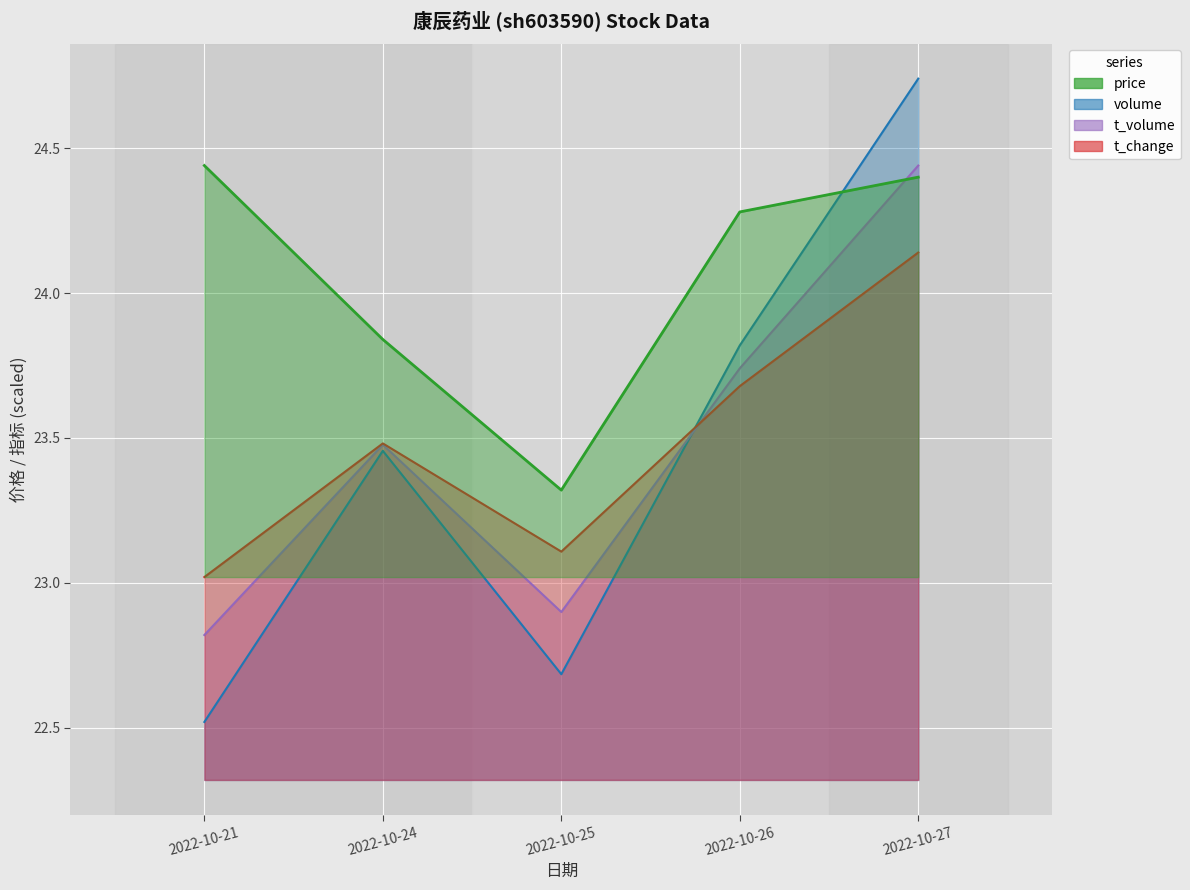

Where is t_volume nearest to the value 23?

2022-10-25